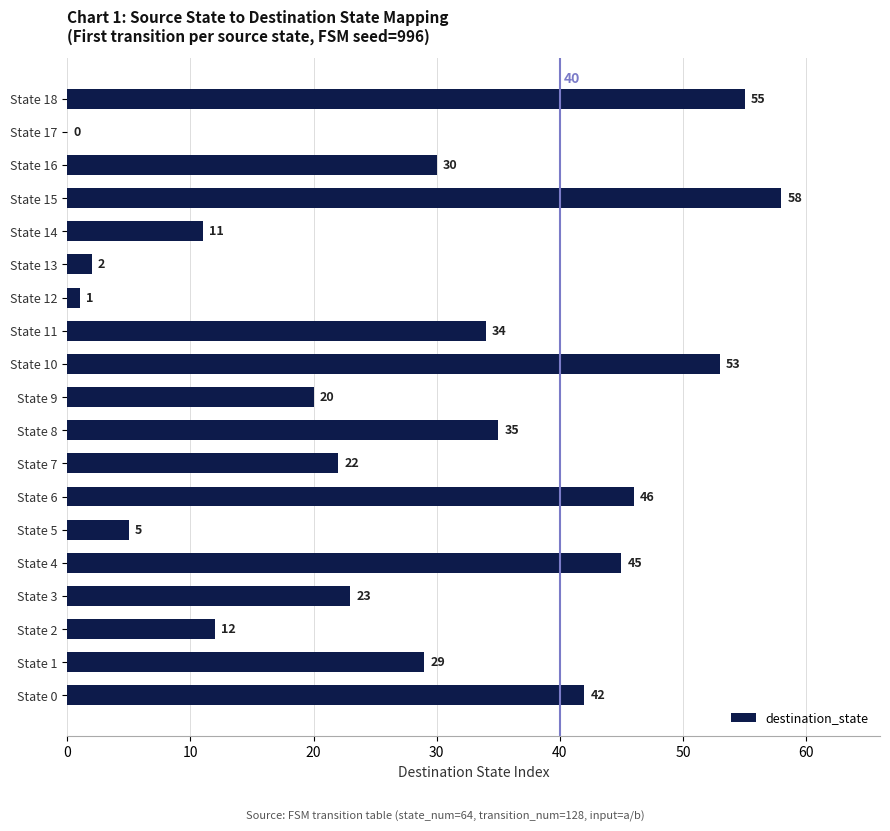

What is the sum of the values at State 17 and State 11?

34